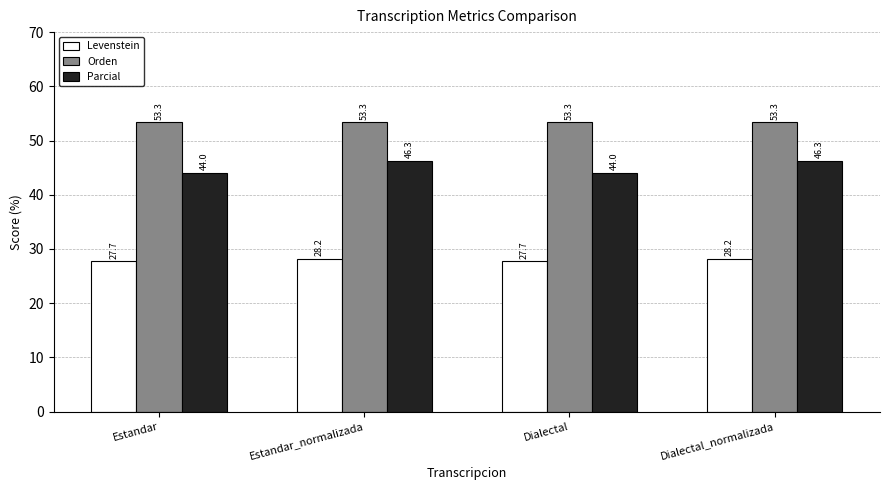

What is the total value across all series at Dialectal_normalizada?

127.8